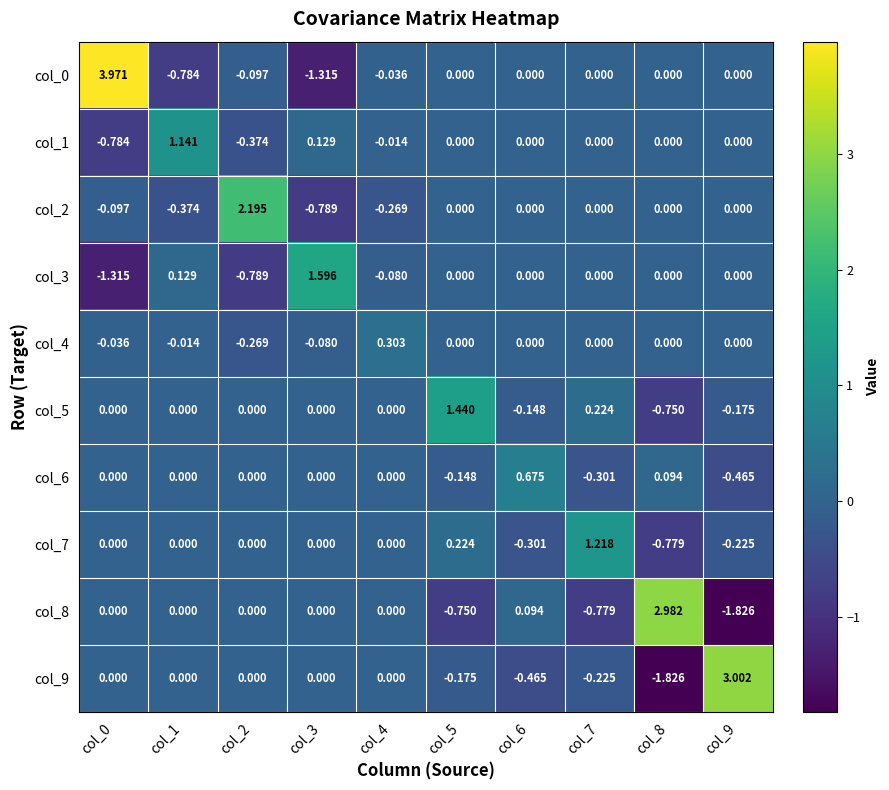

Is the value of col_5 at col_6 greater than the value of col_9 at col_4?

No